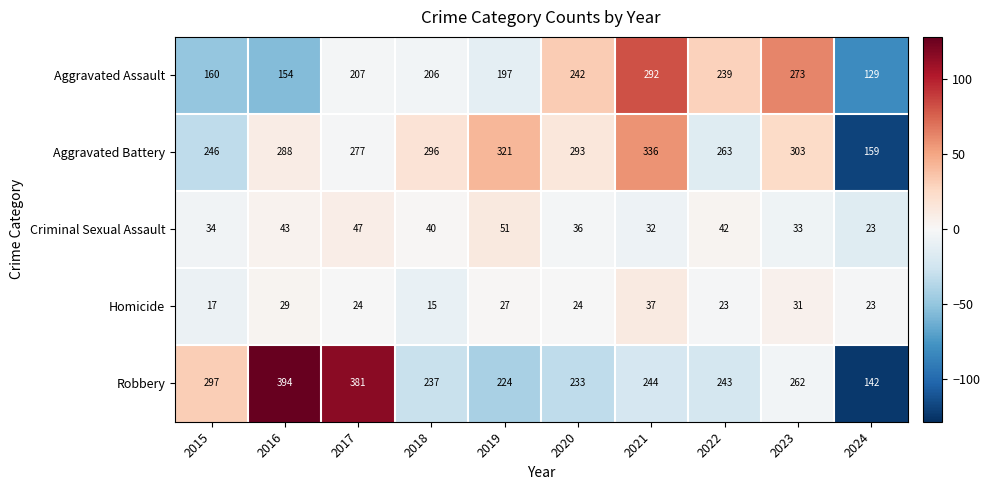

At 2021, list the series in order from smallest to largest.

Criminal Sexual Assault, Homicide, Robbery, Aggravated Assault, Aggravated Battery